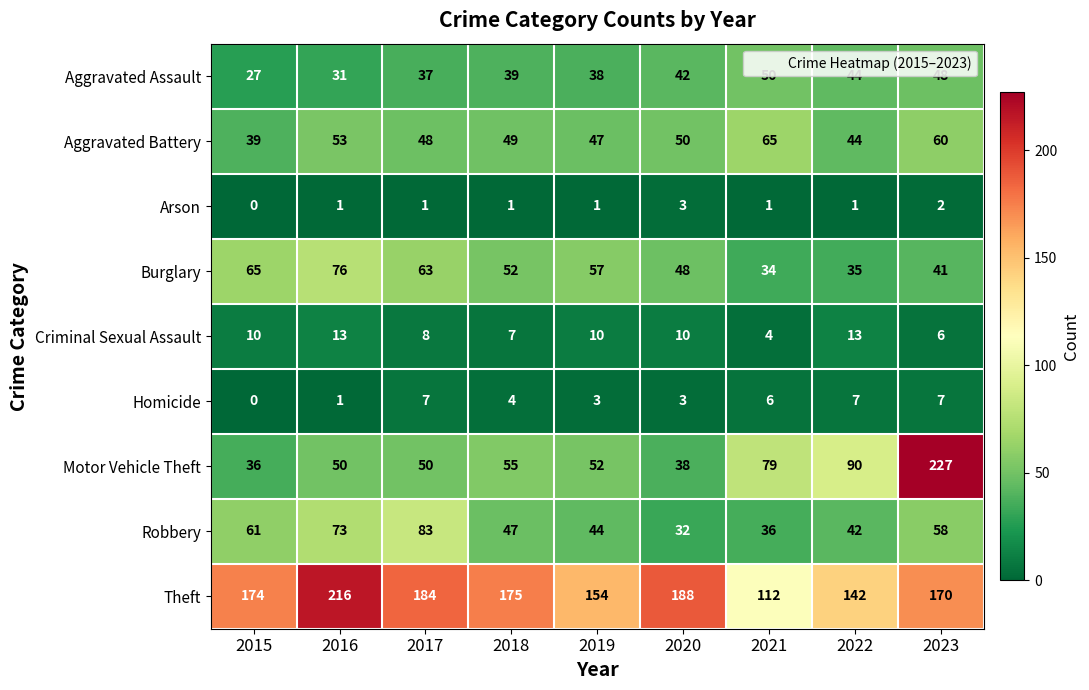

Count the Arson values in the range 1 to 2.

7